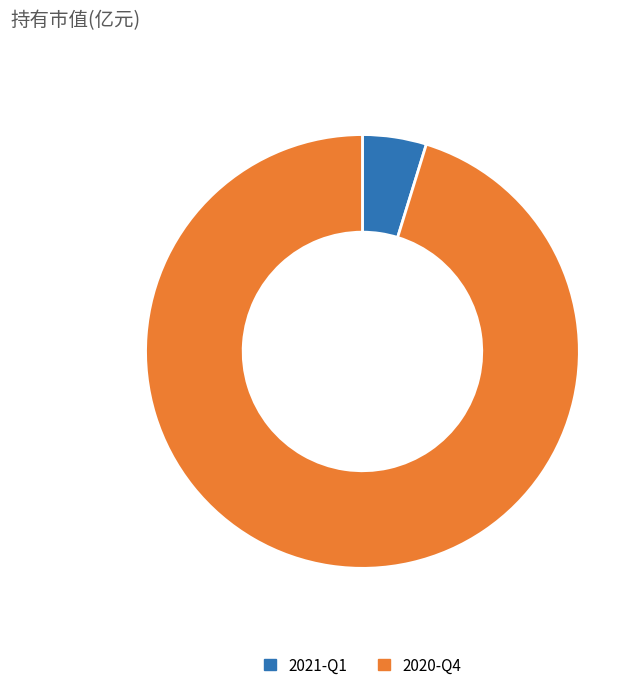

Which slice represents more than half of the pie?

2020-Q4